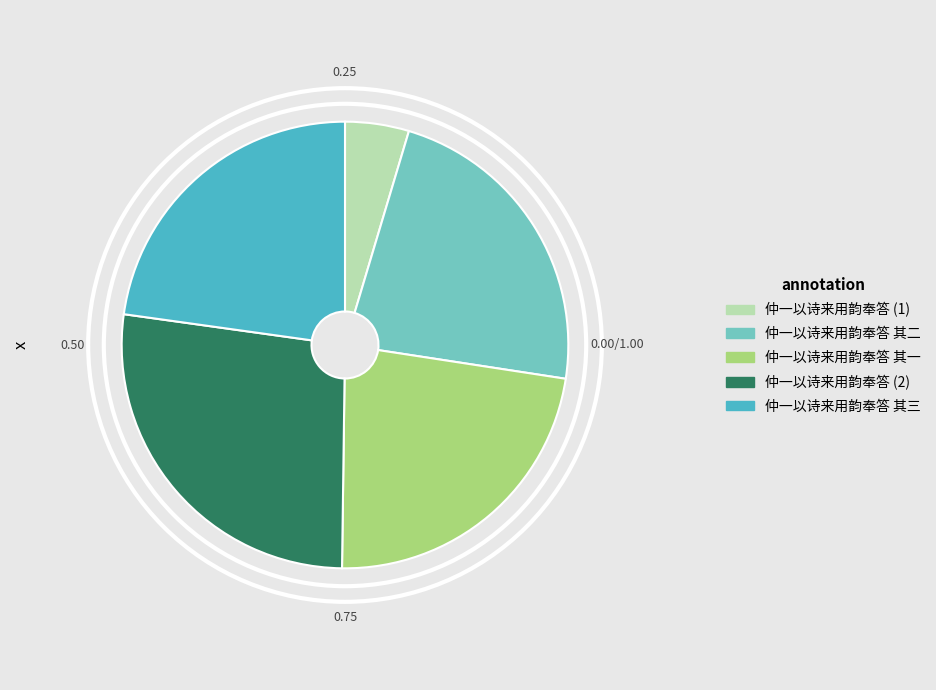

The 仲一以诗来用韵奉答 其二 slice represents 10% of the pie. True or false?

False